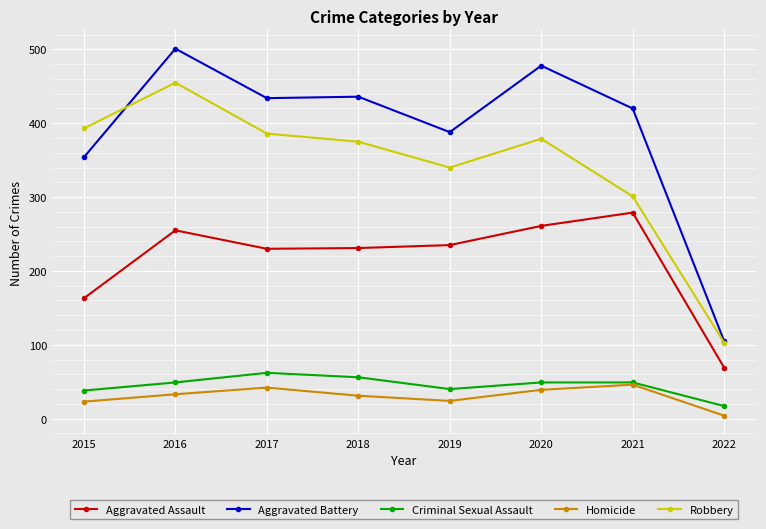

What is the sum of all Aggravated Assault values?

1723